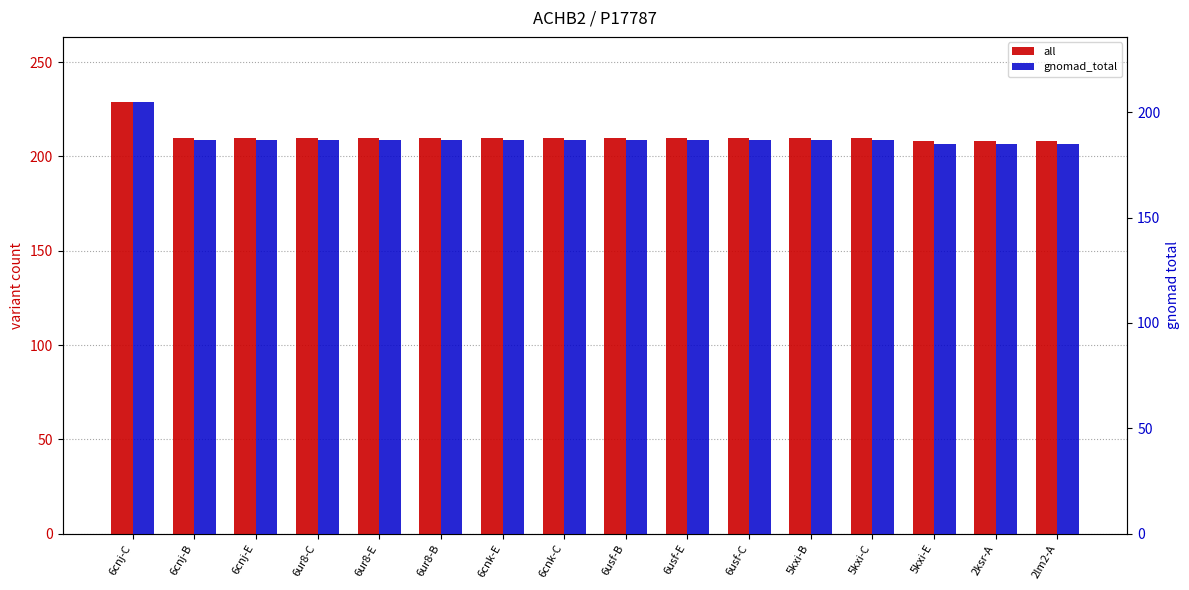

What is the label of the 9th bar from the right?

6cnk-C